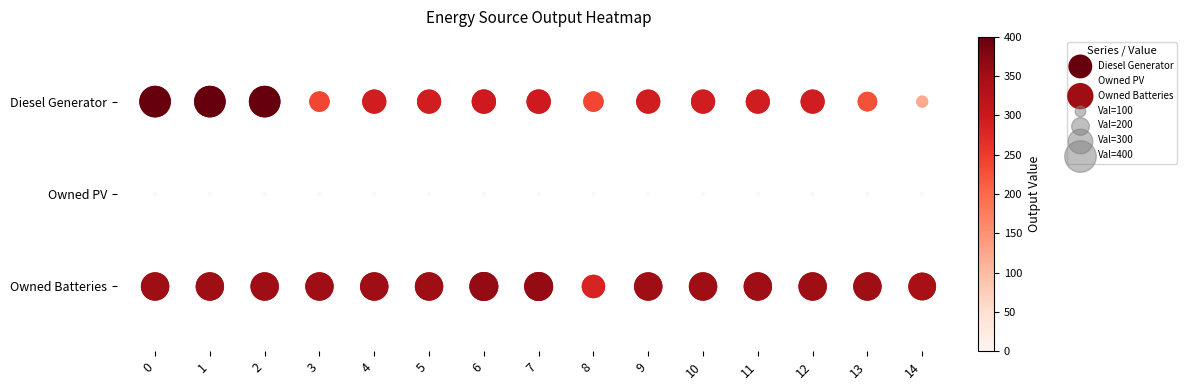

Which series has the largest range (max minus min)?

Diesel Generator